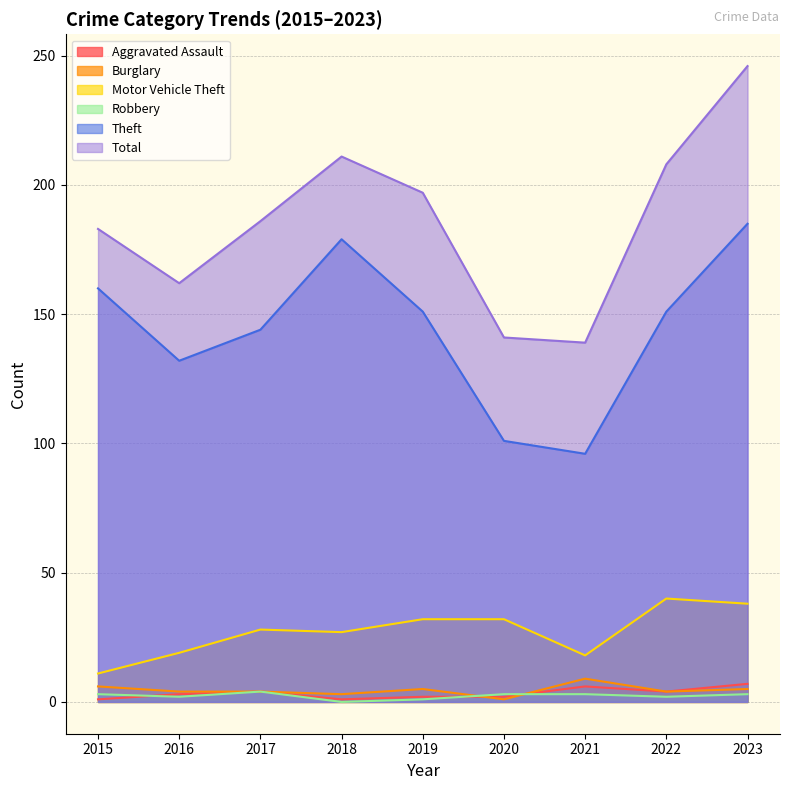

The value of Robbery at 2022 is 3. True or false?

False